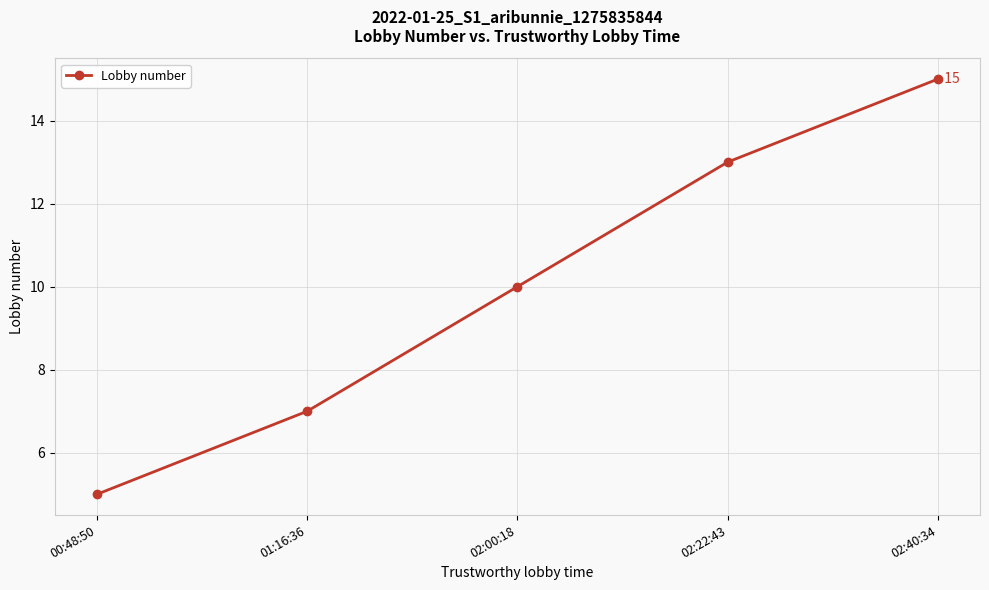

How many series are shown in this chart?

1